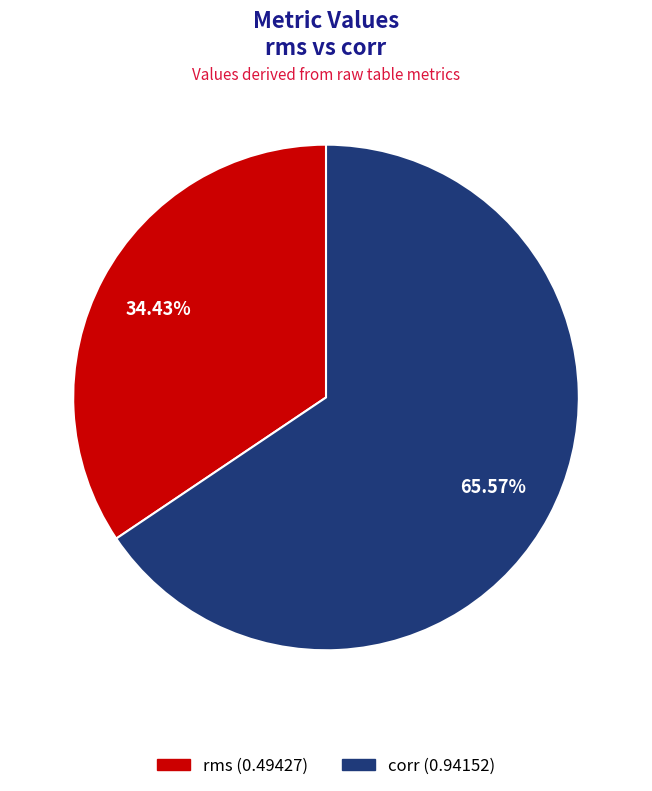

To the nearest percent, what is the combined percentage of rms and corr?

100%